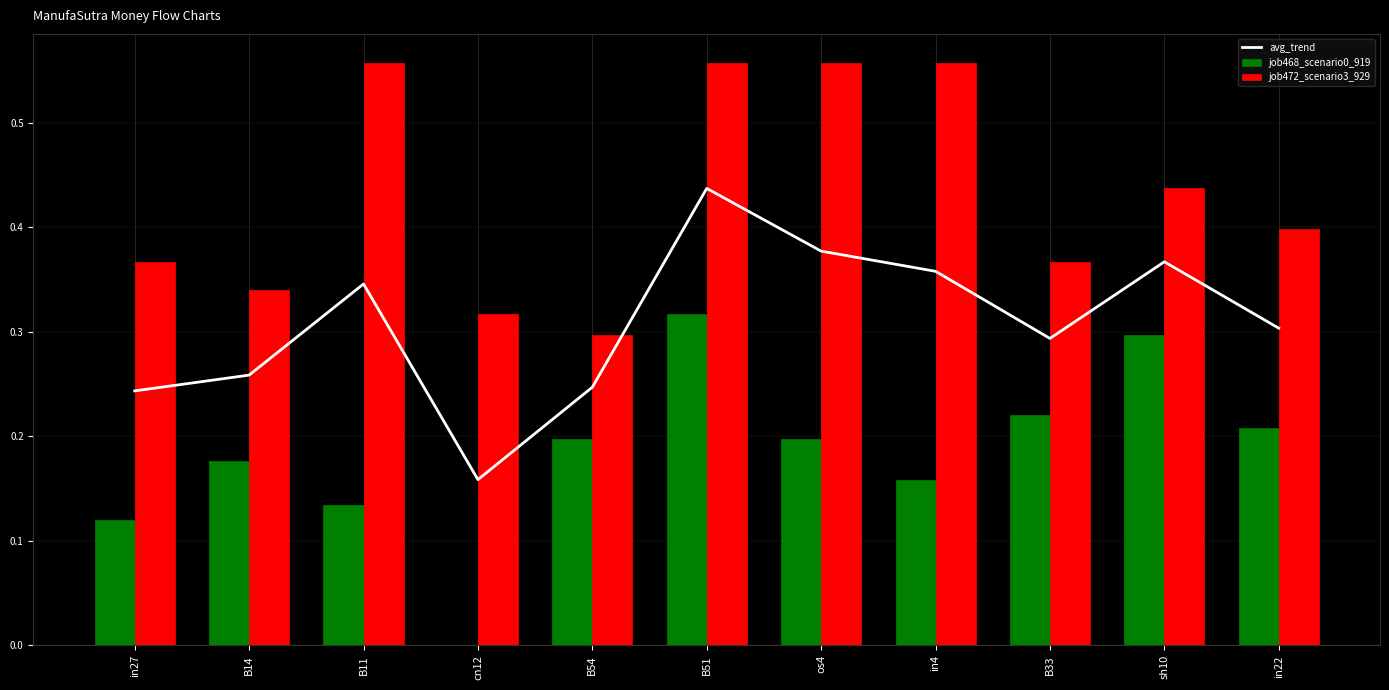

Is the value of job472_scenario3_929 at in4 greater than the value of job468_scenario0_919 at B54?

Yes